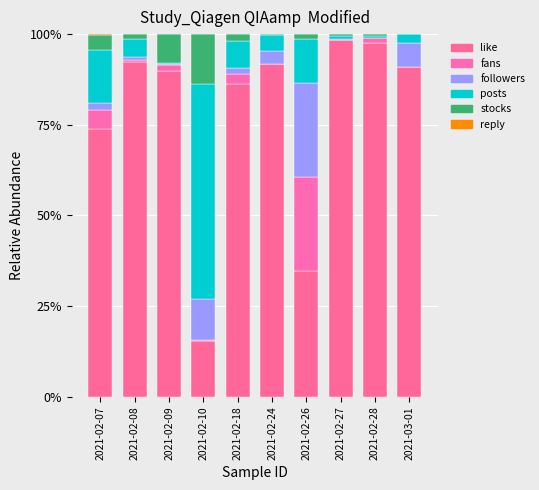

Which has a higher value, 2021-02-08 or 2021-02-27?

2021-02-27